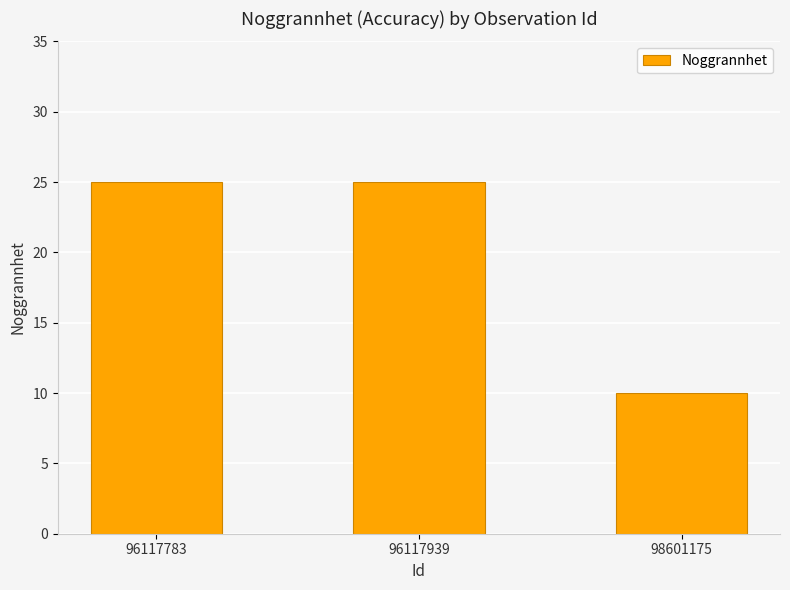

The value at 96117939 is 25. True or false?

True